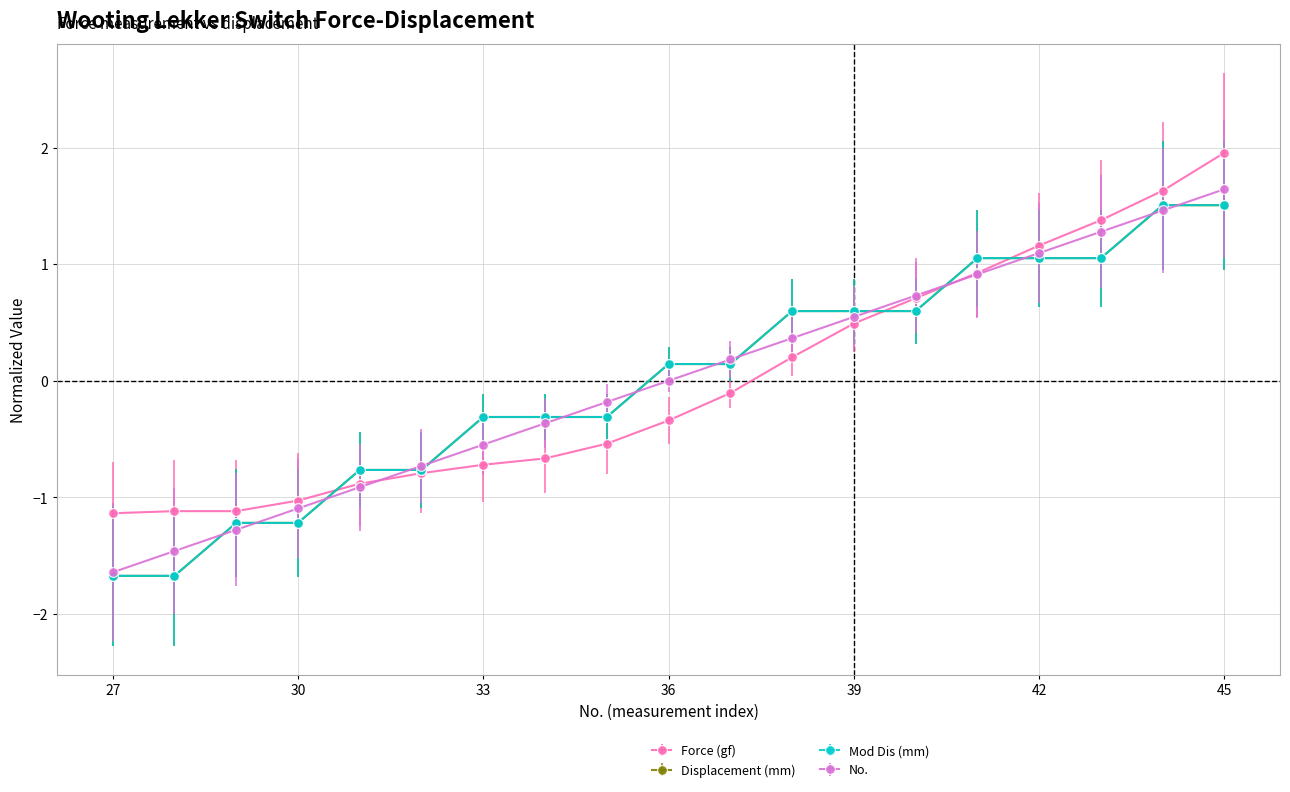

Does the chart display data point markers on the line(s)?

Yes